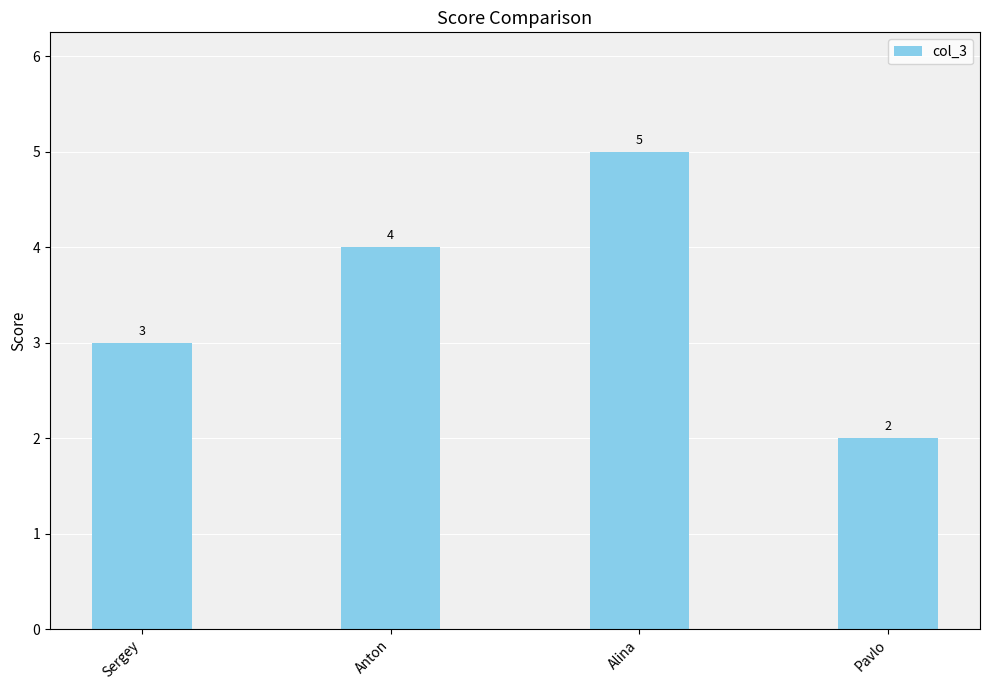

Does the chart contain any negative values?

No